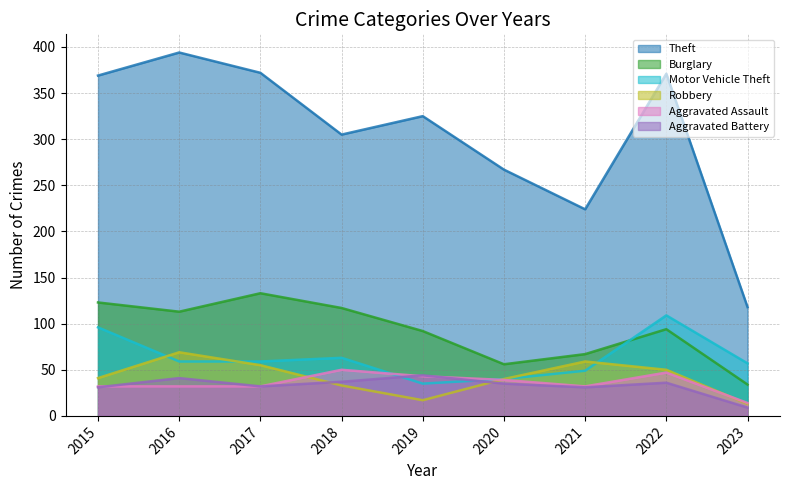

At which label does Theft first exceed 325?

2015